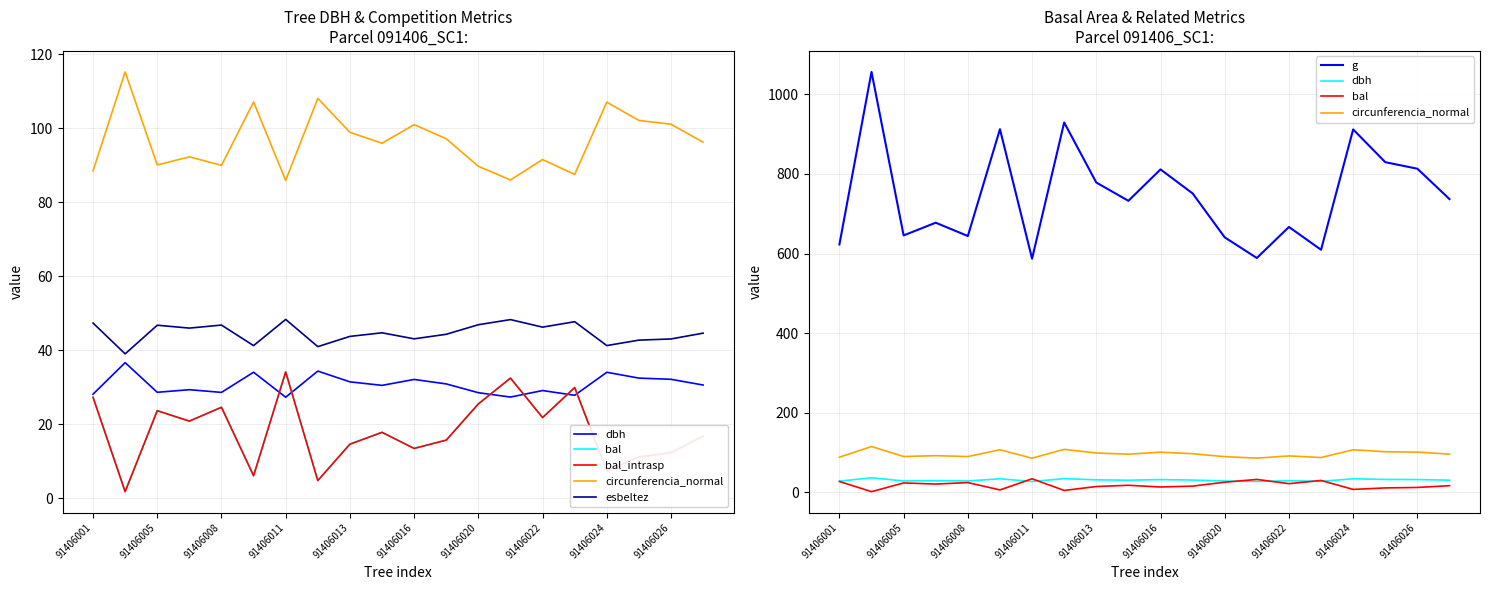

Is this an area chart (filled region under the line)?

No